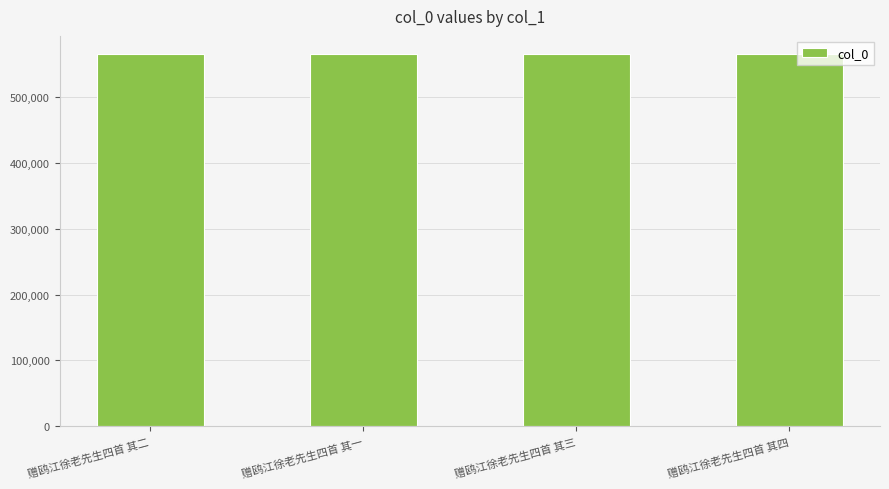

What is the approximate value at 赠鸥江徐老先生四首 其二?

564303